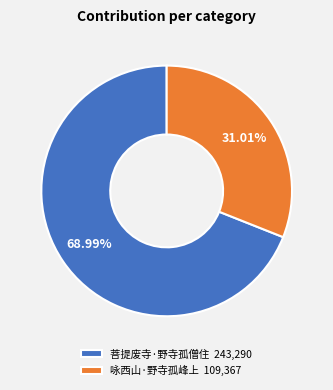

Approximately how many times larger is the value at 咏西山·野寺孤峰上 compared to 菩提废寺·野寺孤僧住?

0.4